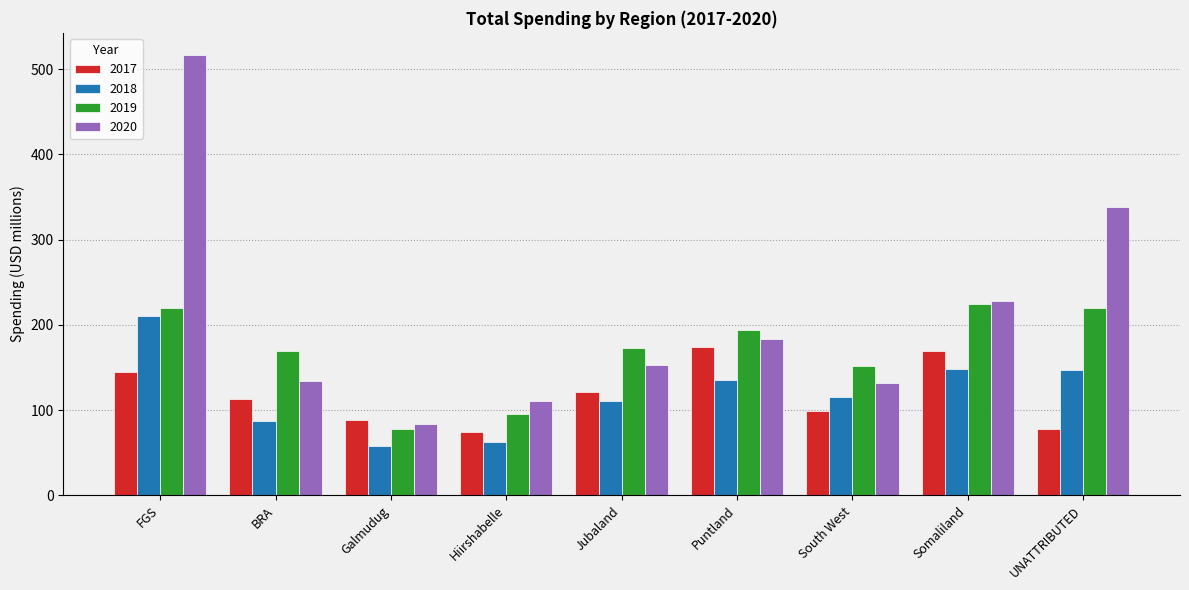

How many values in the 2018 series exceed 115?

5